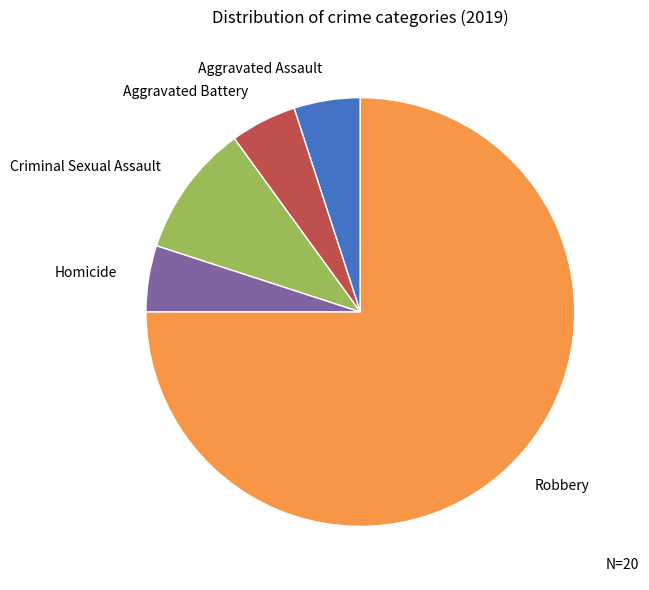

Which has a higher value, Criminal Sexual Assault or Aggravated Battery?

Criminal Sexual Assault